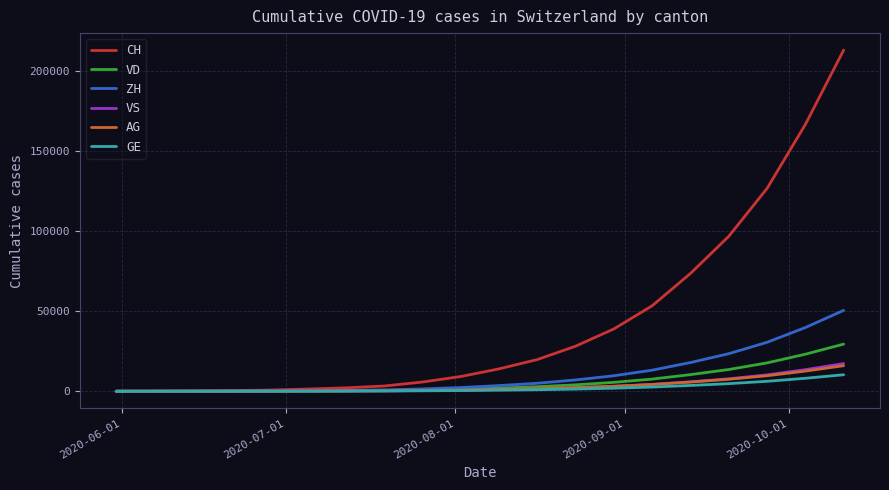

Which series has the largest range (max minus min)?

CH